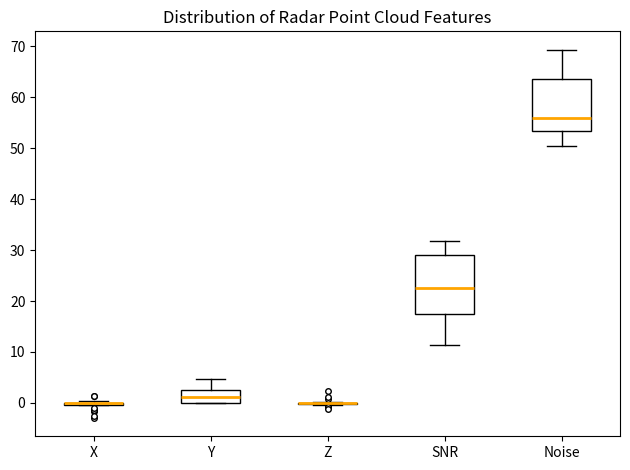

Comparing the boxes themselves (not the whiskers), which one is the tallest?

SNR